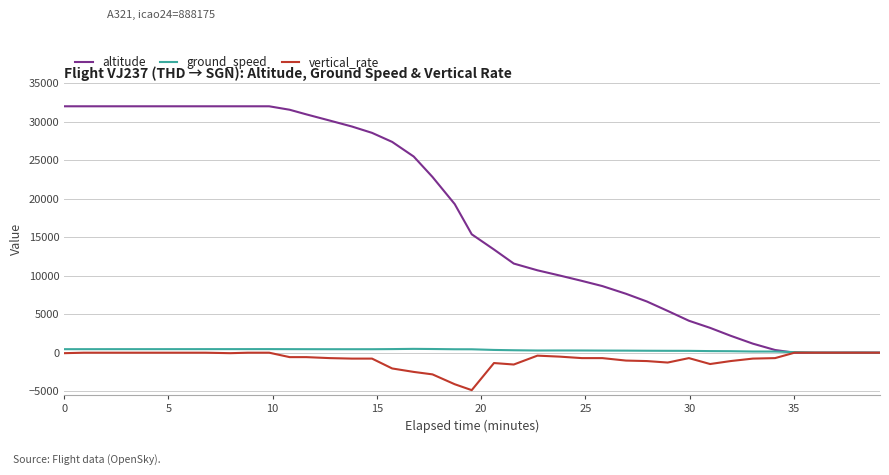

Does the chart display data point markers on the line(s)?

No